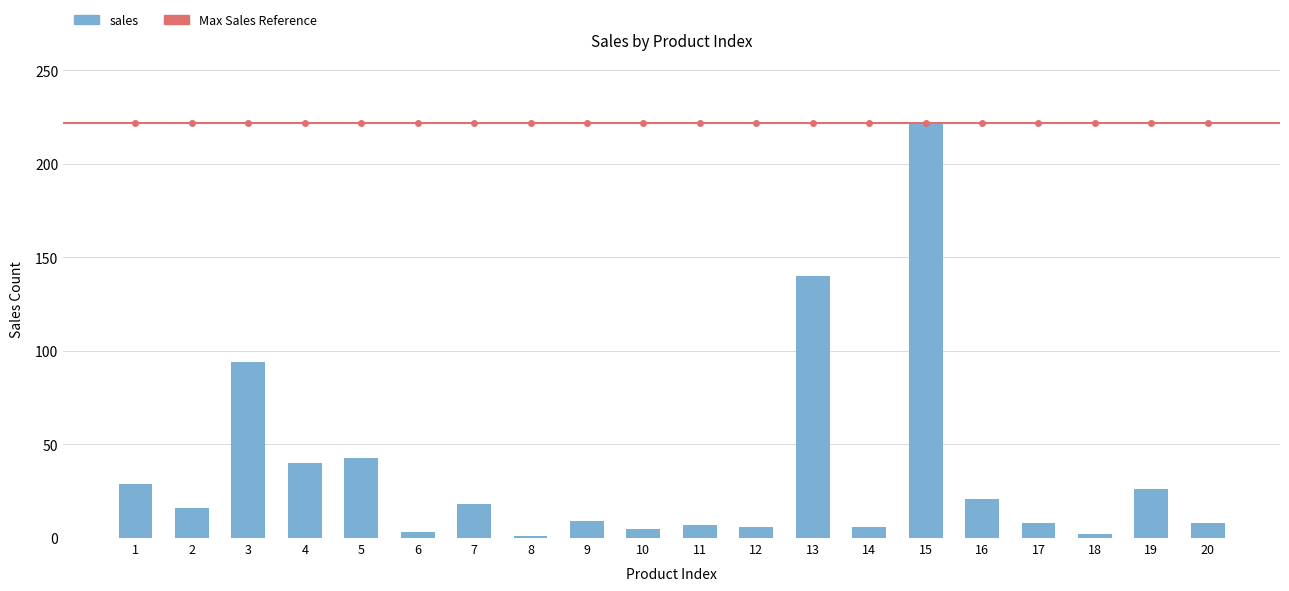

Which label corresponds to the largest value in the chart?

15